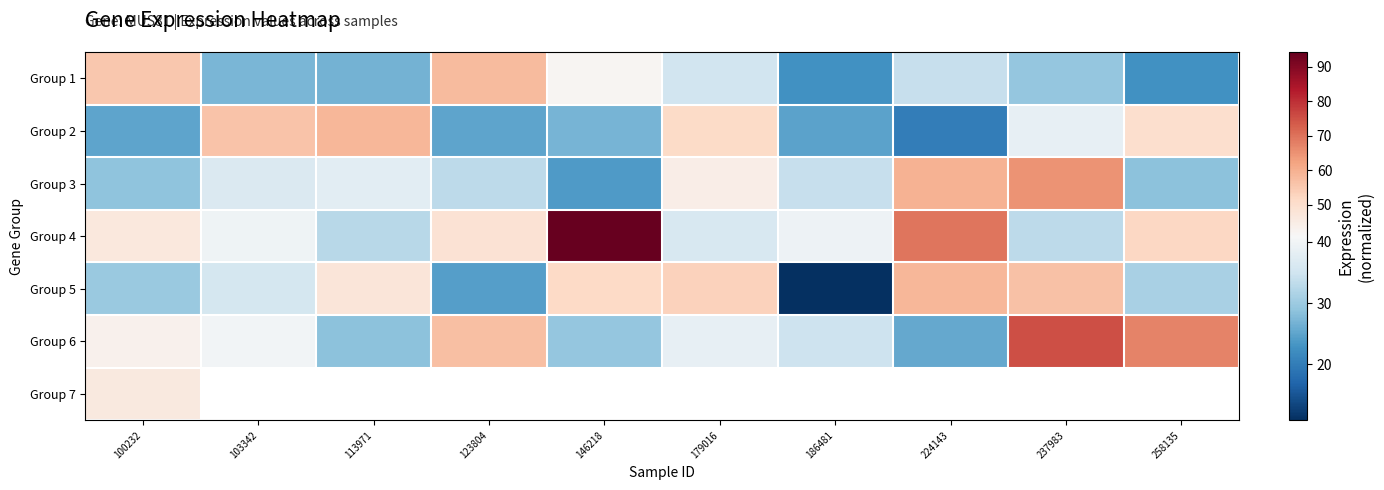

Rank the series at 100232 from highest to lowest value.

Group 1, Group 4, Group 7, Group 6, Group 5, Group 3, Group 2